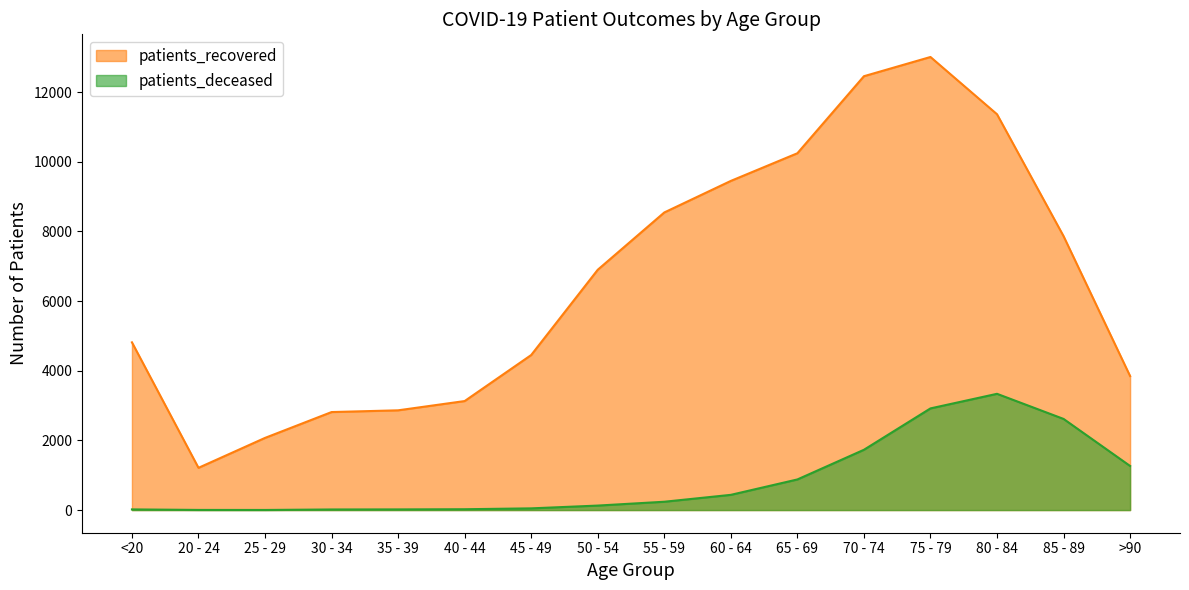

True or false: patients_recovered and patients_deceased cross at least once.

False